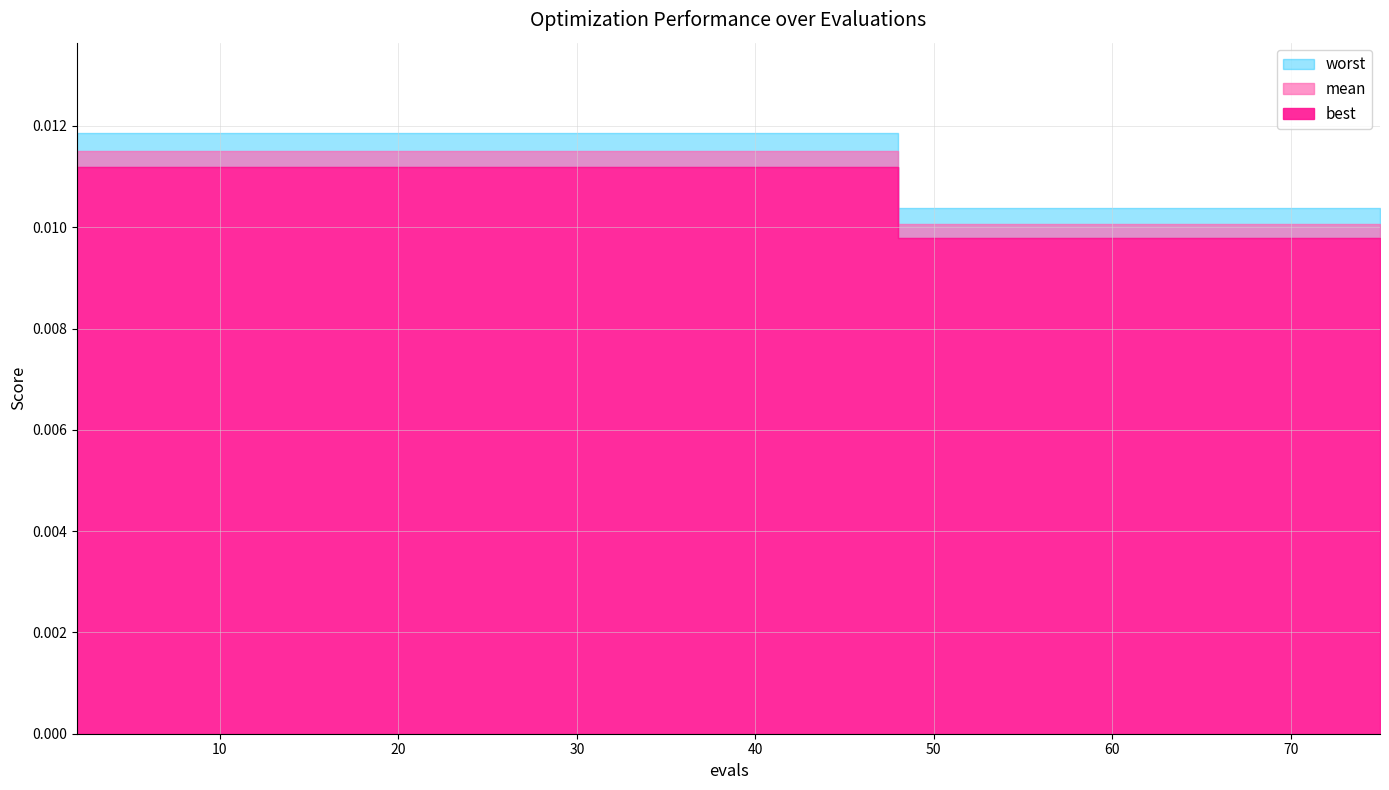

How many lines are shown in the chart?

3